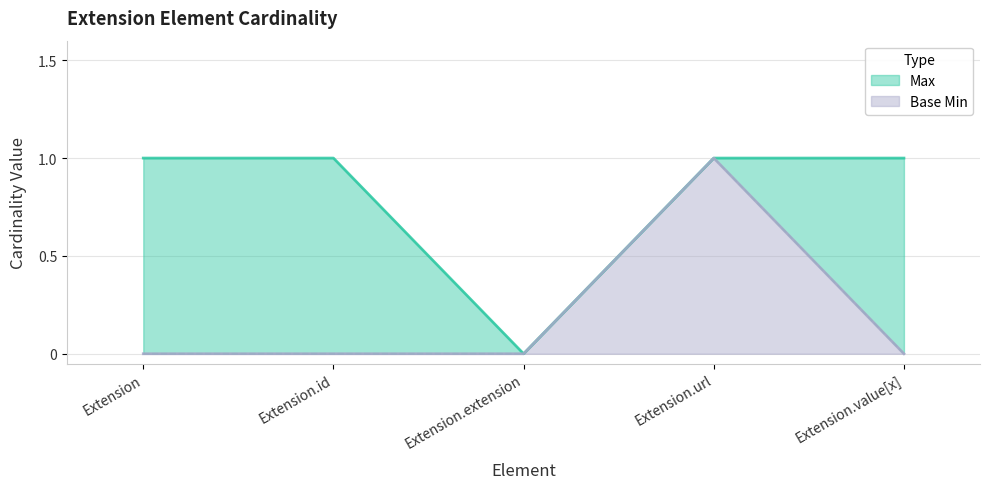

Does the chart display data point markers on the line(s)?

No